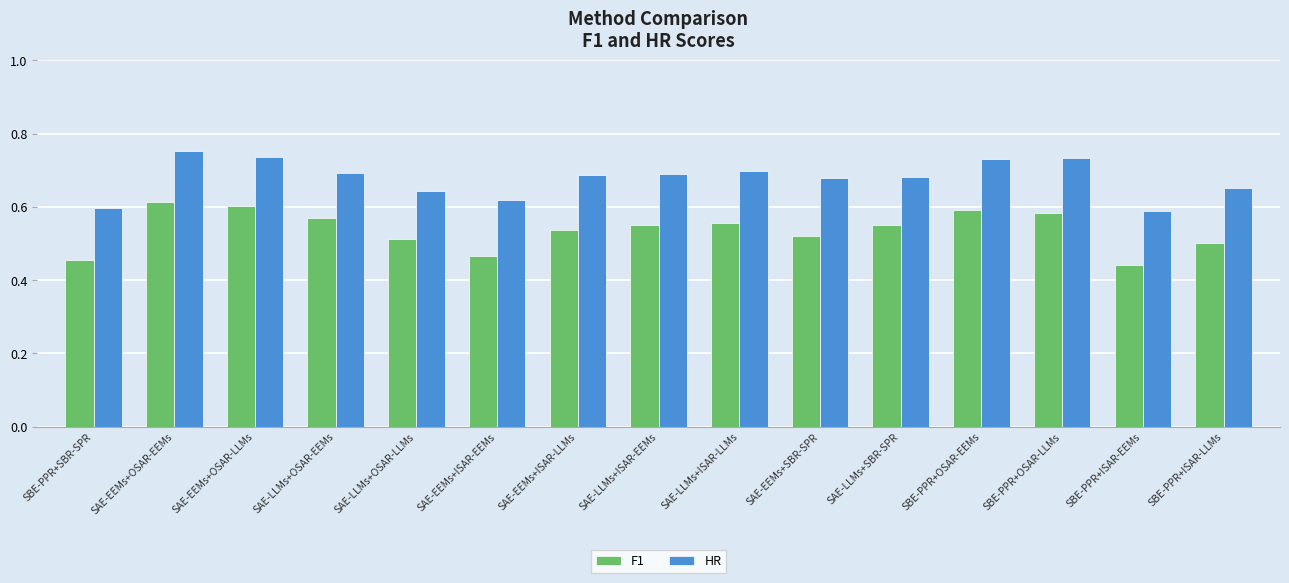

At which label is F1 closest to 0?

SBE-PPR+ISAR-EEMs